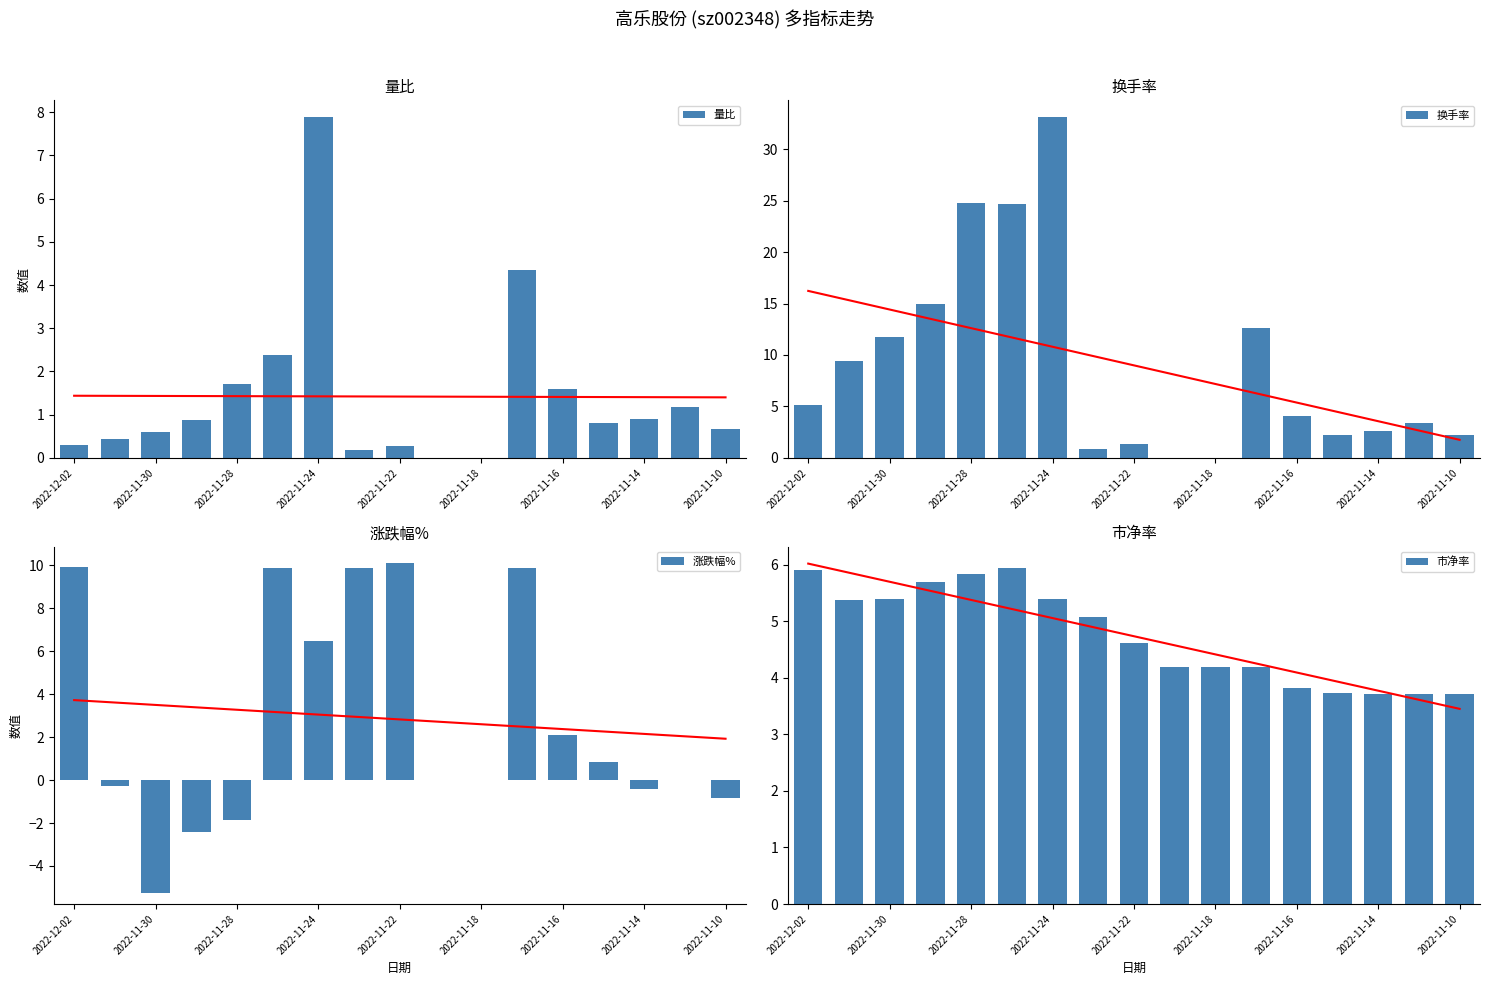

True or false: 换手率 has a value of 0.0 at 2022-11-18.

True